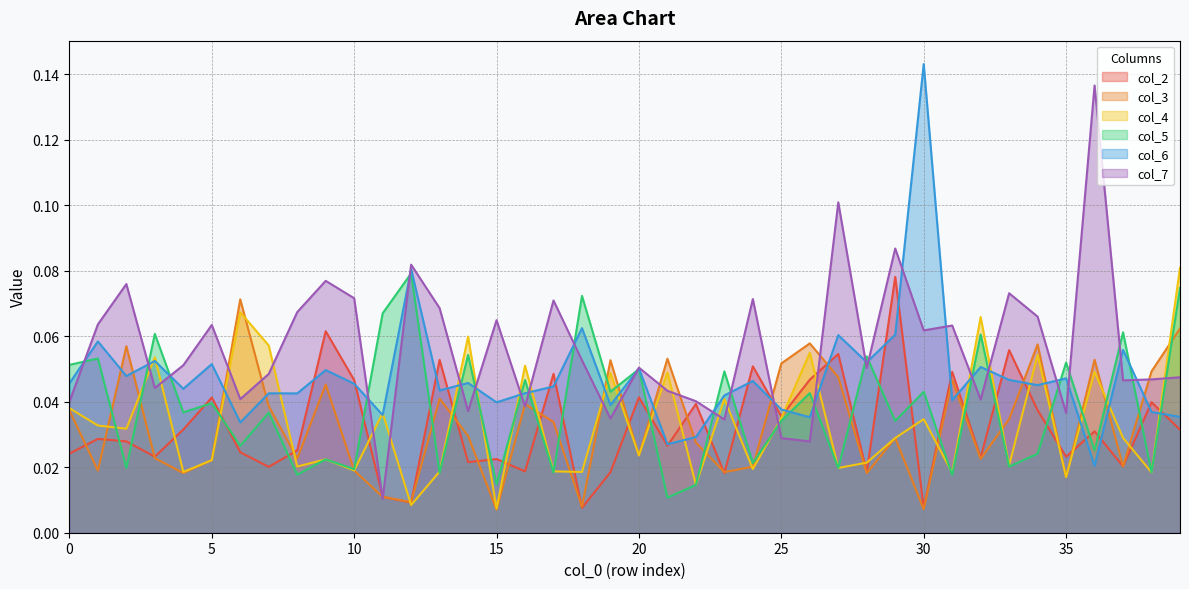

The col_6 series shows 0.0 at 17. True or false?

True